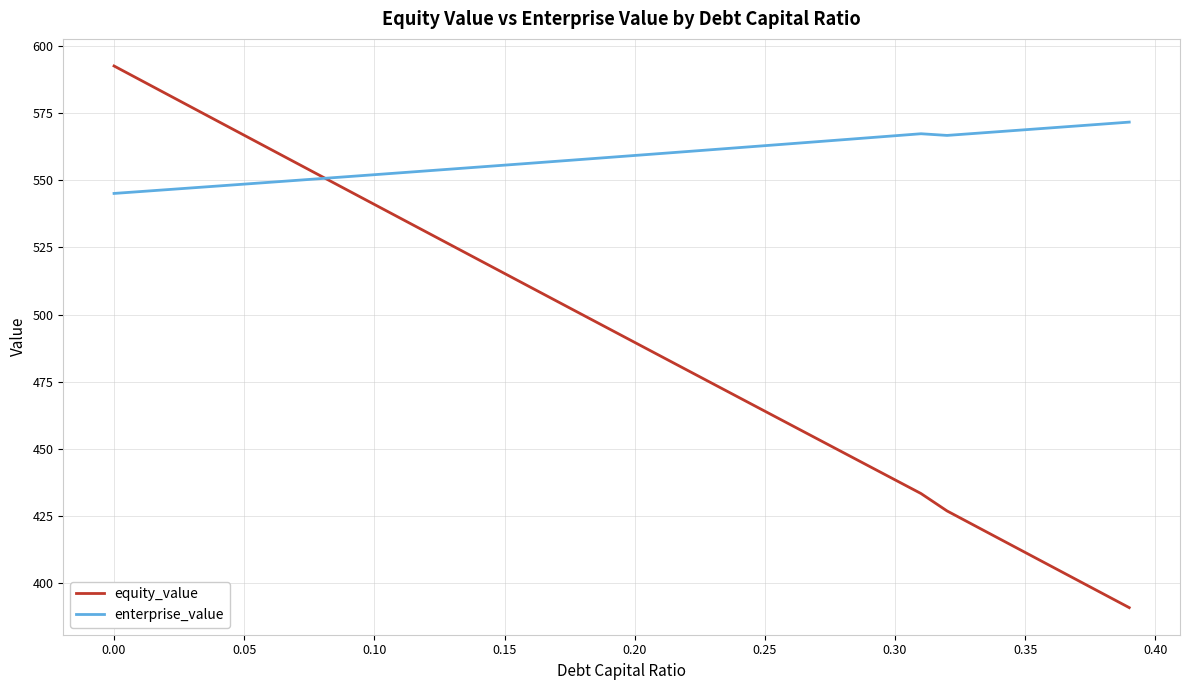

Which series has the largest range (max minus min)?

equity_value